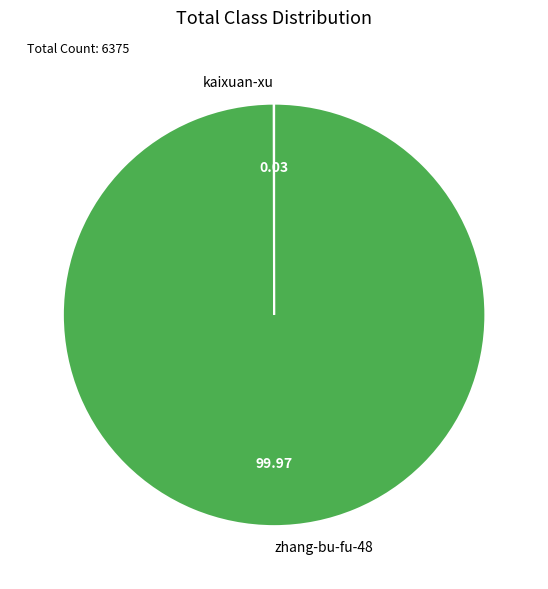

Does zhang-bu-fu-48 represent more than half of the total?

Yes